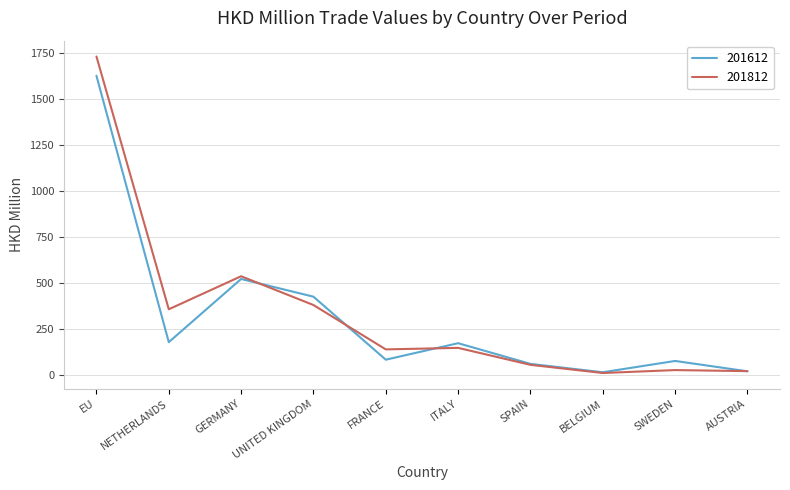

Is it true that 201612 equals 61.4 at SPAIN?

True